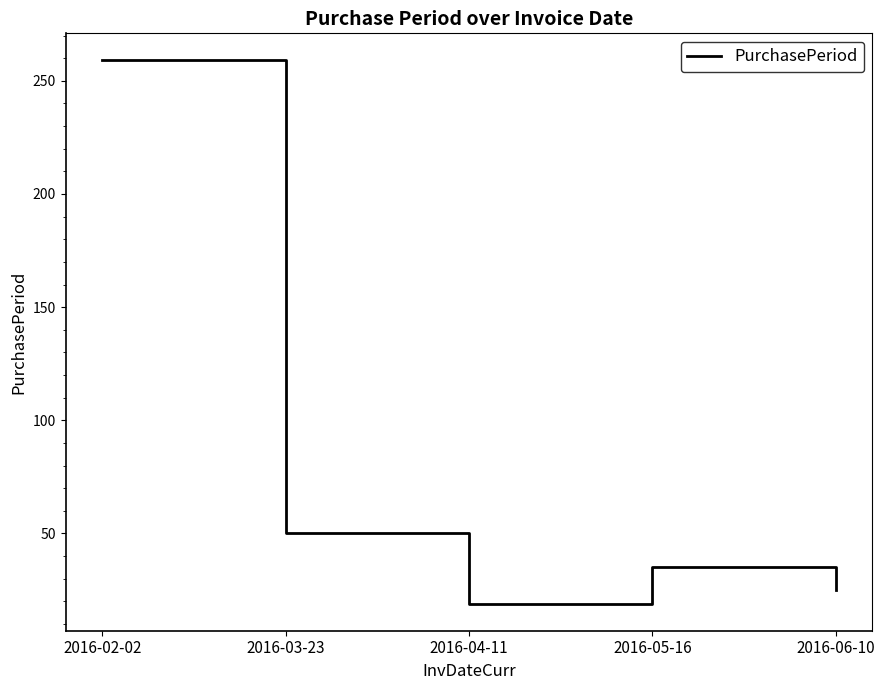

What is the sum of all values?

388